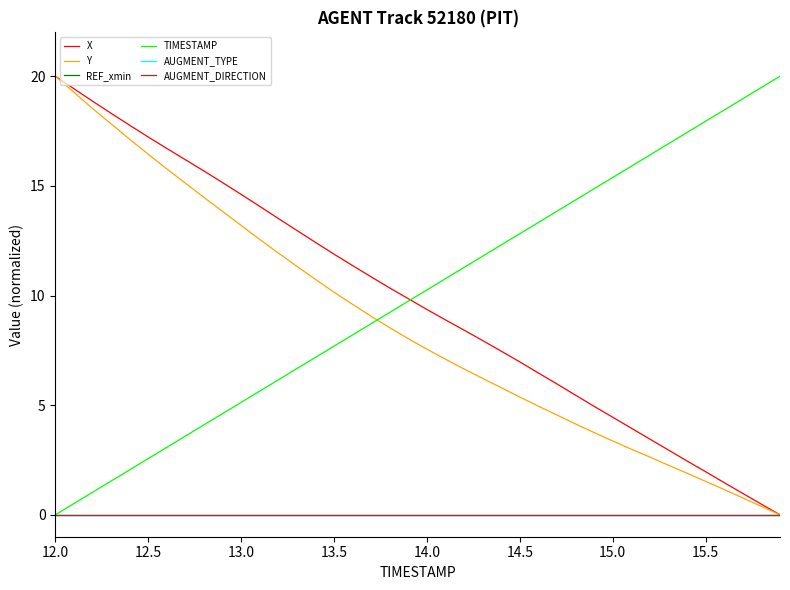

Does the chart have visible grid lines?

No